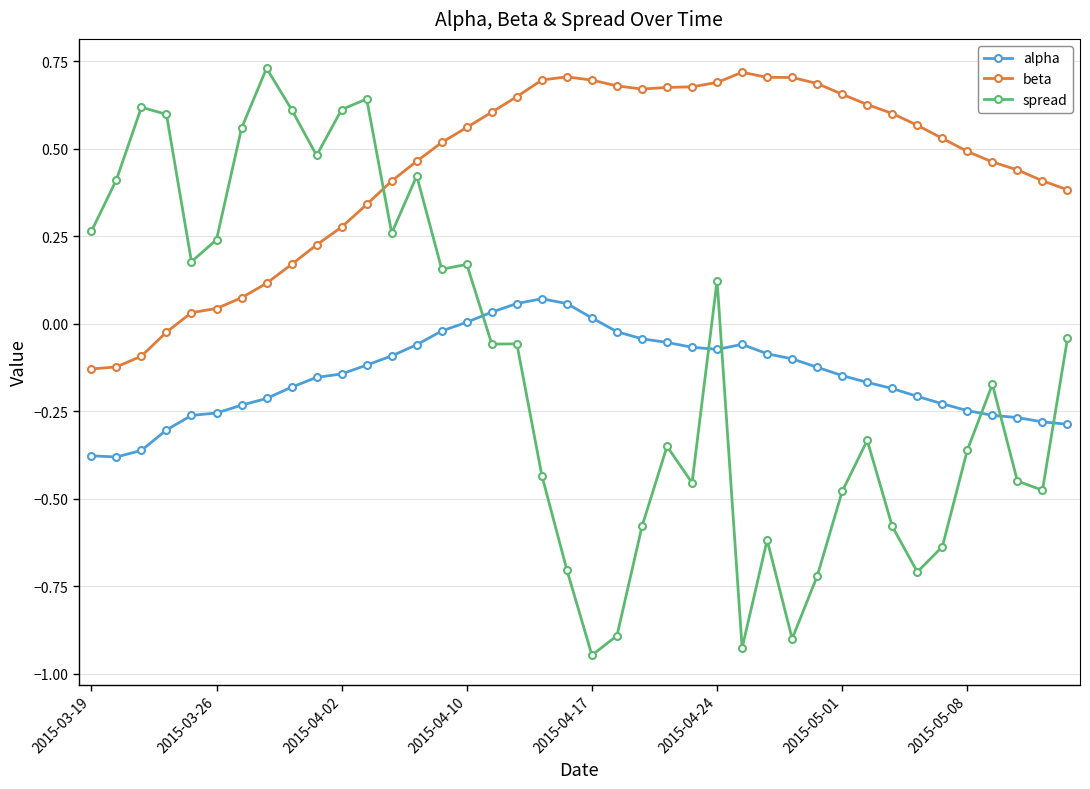

True or false: spread has more than 1 points higher than both neighbors.

True